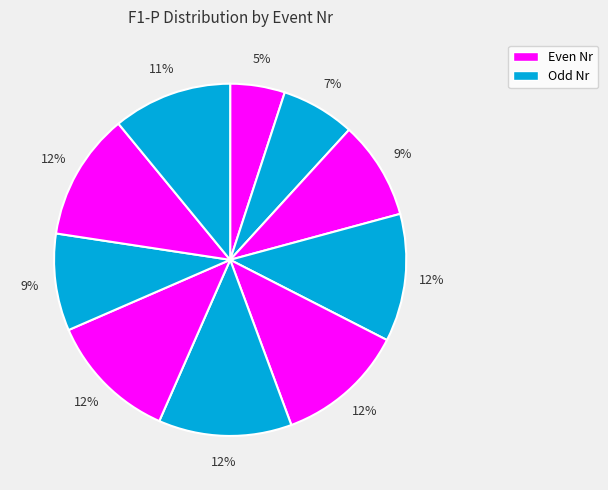

To the nearest percent, what is the average slice percentage?

10%